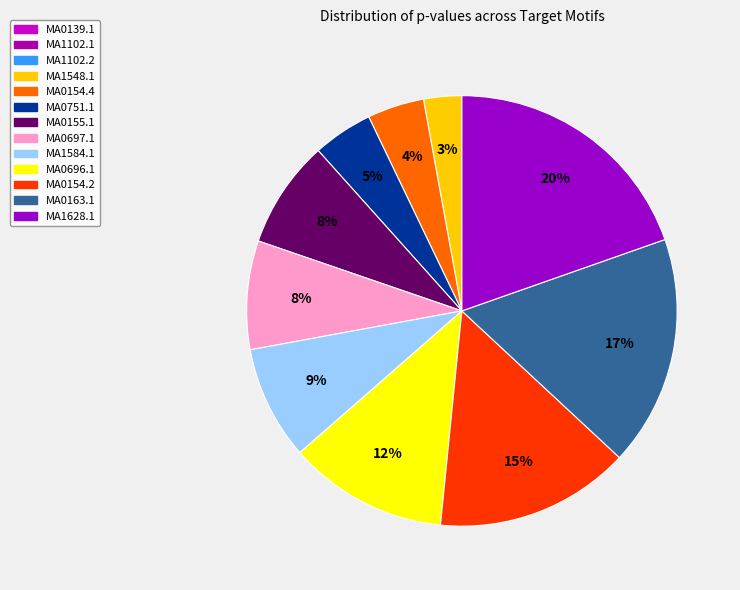

Which has a higher value, MA0163.1 or MA0697.1?

MA0163.1